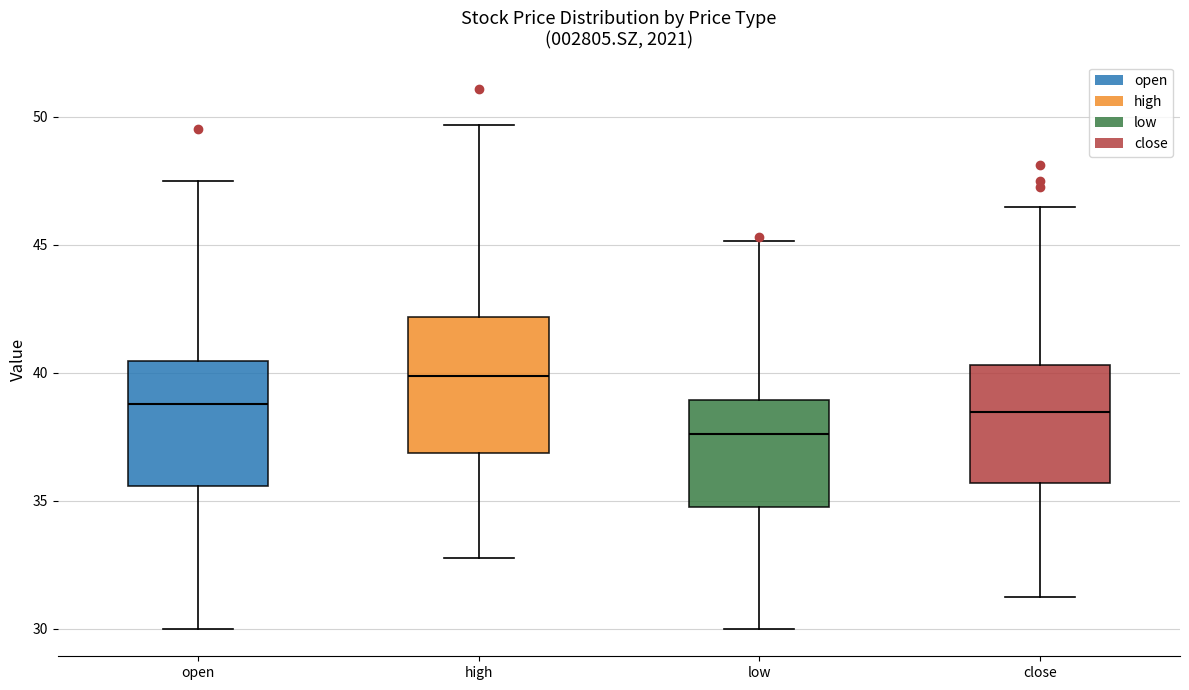

Which box has the highest median line?

high